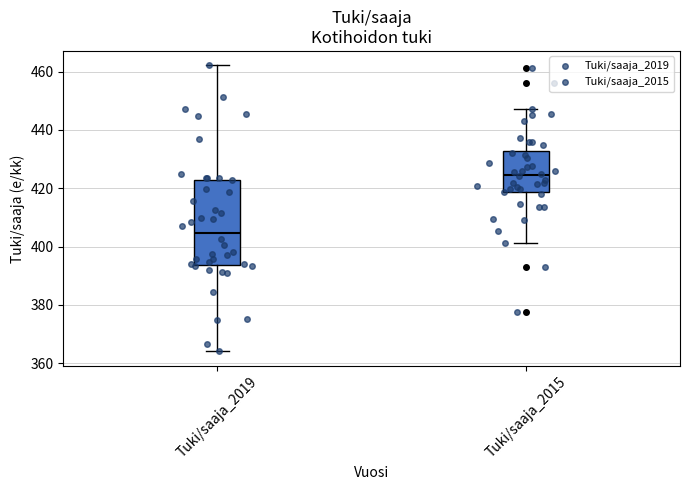

Reading left to right, transcribe this box plot: for each box, give where its median line is, the range the box spans, and where its two whiskers end, as read against the y-axis. The values are not printed on the chart, so give them approximately, as read against the axis.

Tuki/saaja_2019: median 404, box 394 to 422, whiskers 364 to 462
Tuki/saaja_2015: median 424, box 418 to 432, whiskers 402 to 448